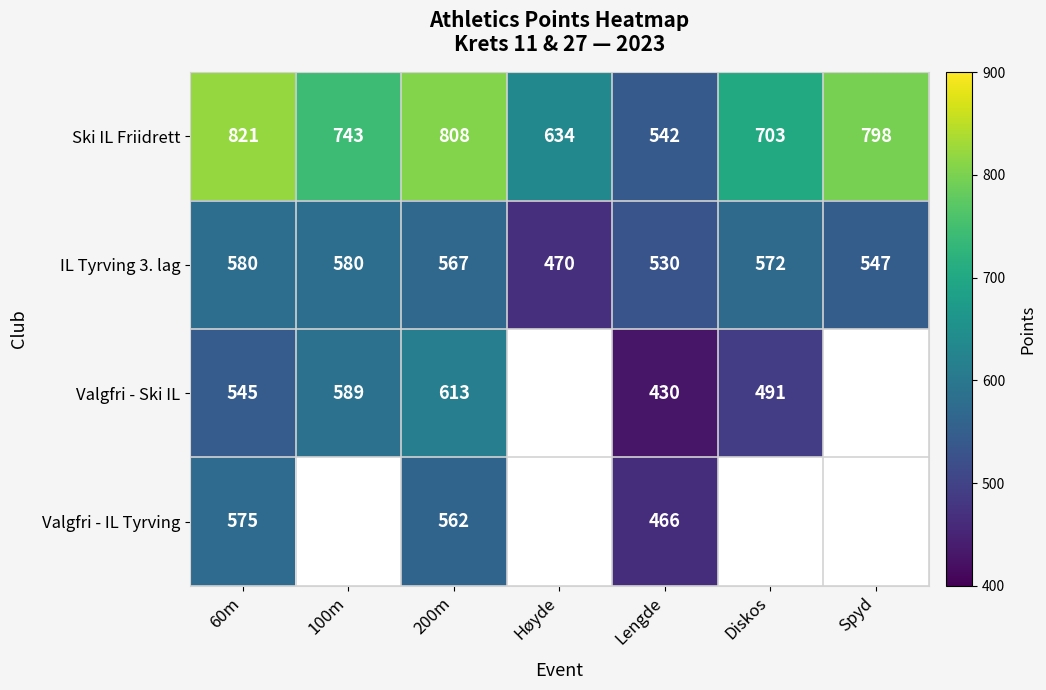

Where is IL Tyrving 3. lag nearest to the value 525?

Lengde